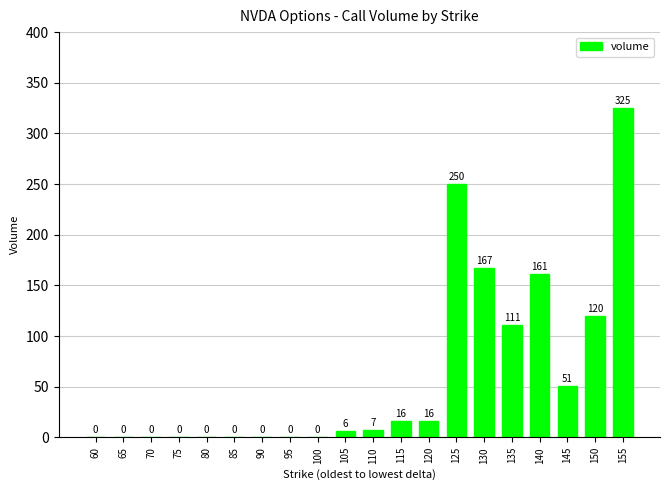

What is the average value?

62